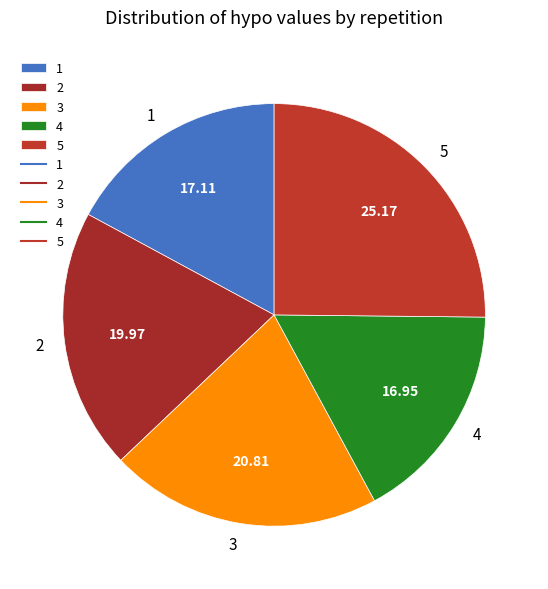

Which has a higher value, 2 or 3?

3